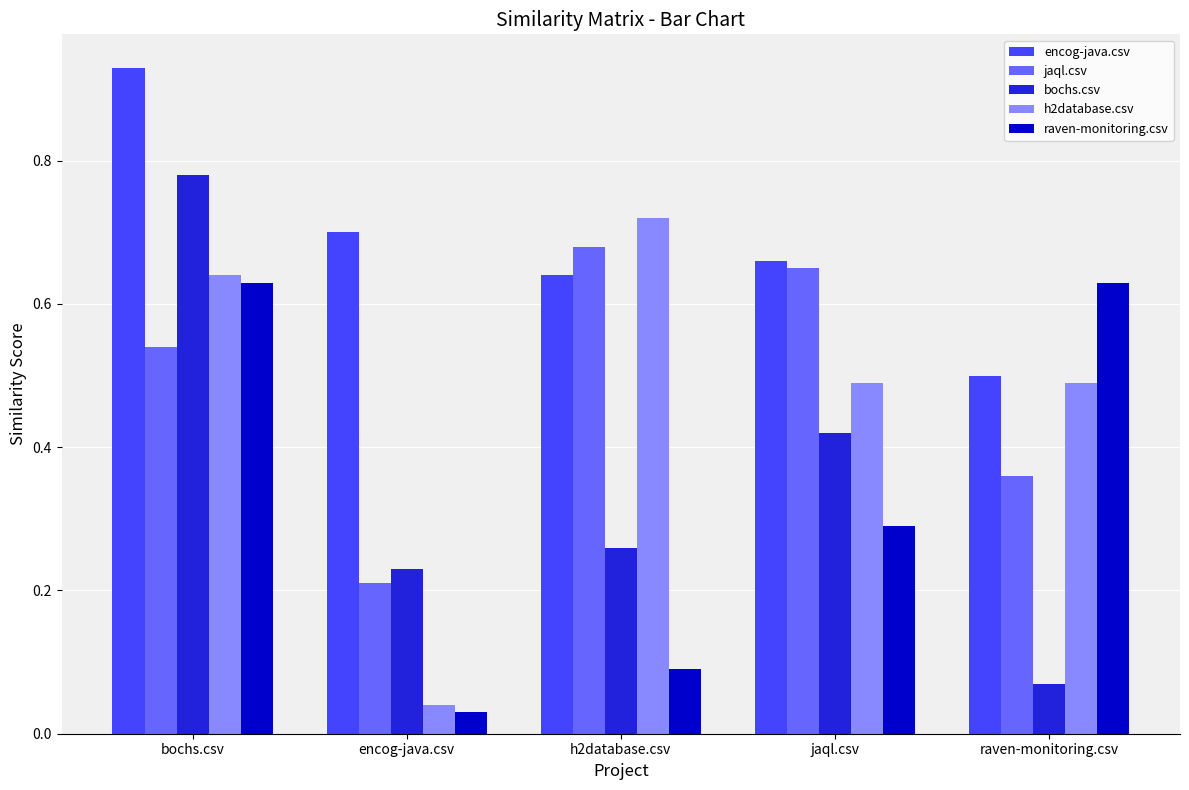

What are all the series names shown in the legend?

encog-java.csv, jaql.csv, bochs.csv, h2database.csv, raven-monitoring.csv